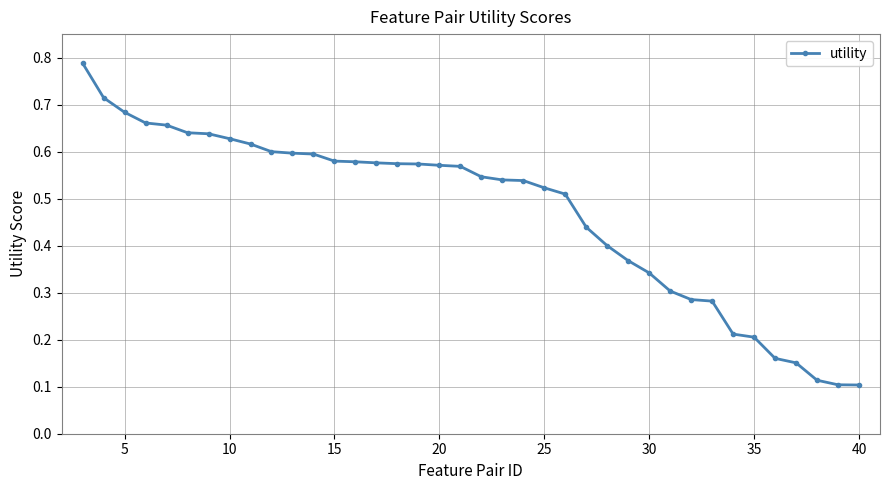

What is the sum of all values?

18.0